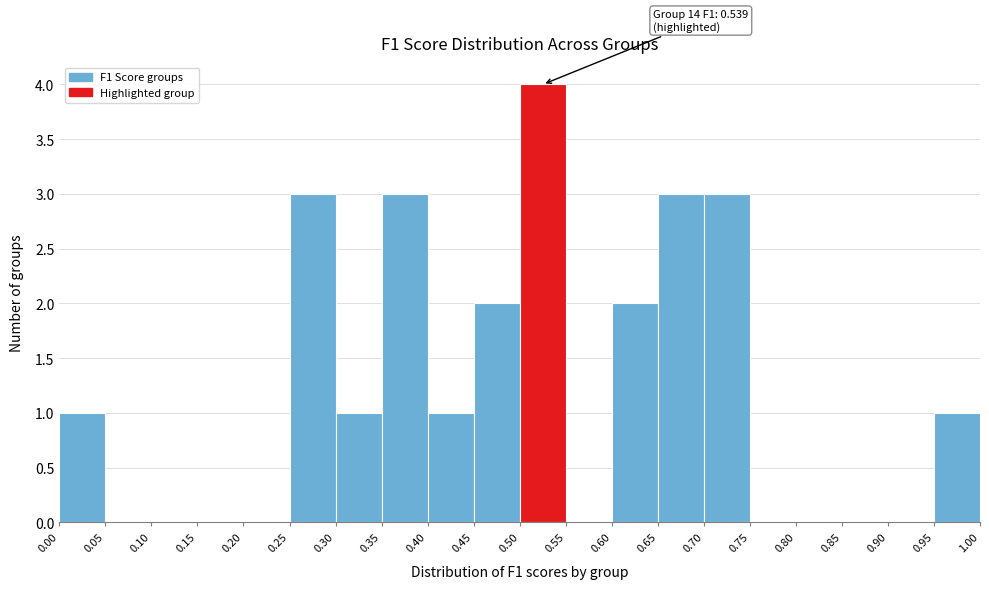

Over which range of the x-axis is the bar tallest?

0.50 to 0.55